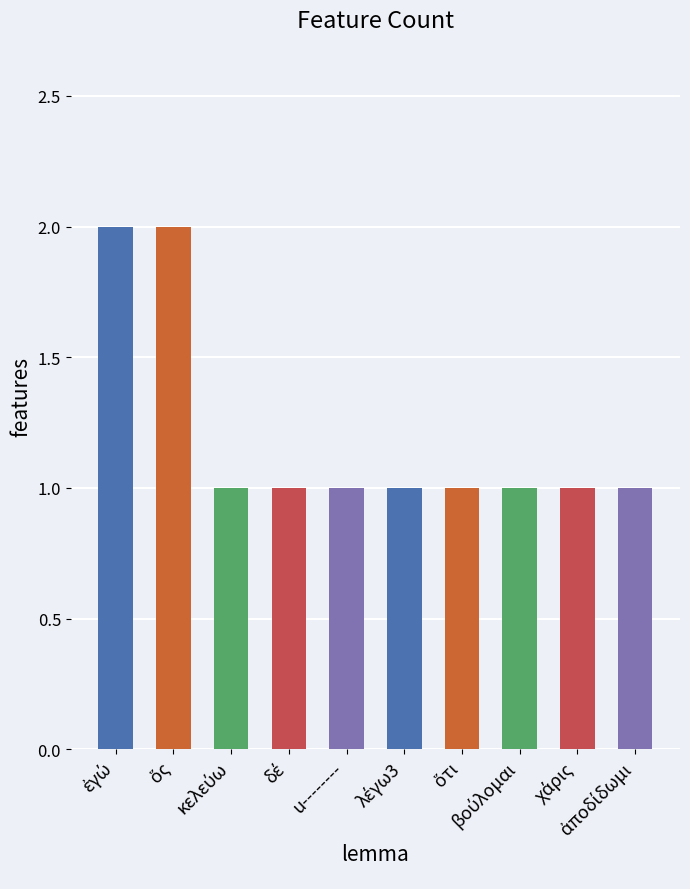

What is the value of the 4th bar from the left?

1